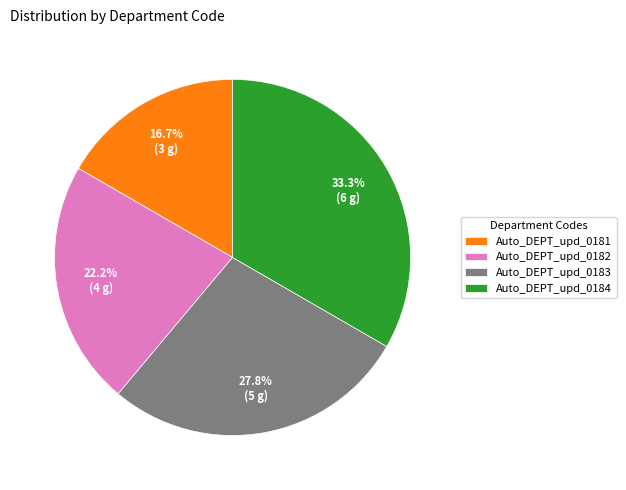

What is the ratio of the value at Auto_DEPT_upd_0181 to the value at Auto_DEPT_upd_0183?

0.6